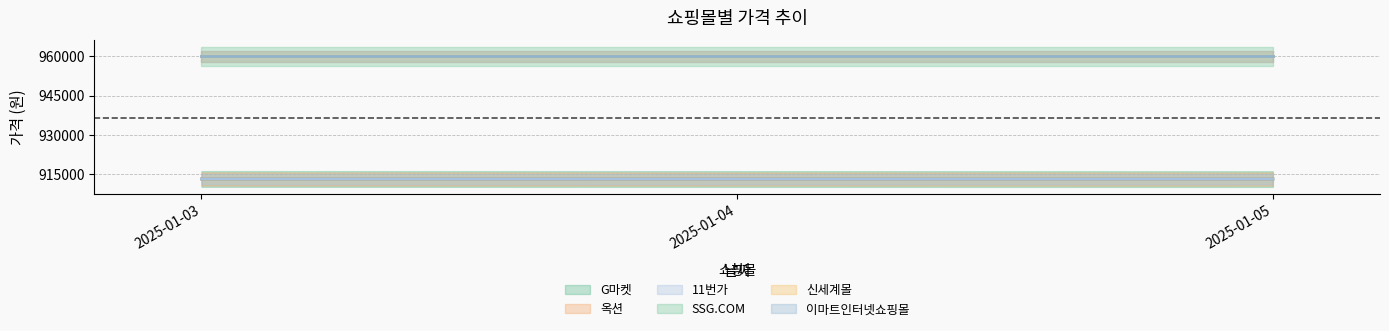

What is the value of the G마켓 point at the 2nd from the left?

913110